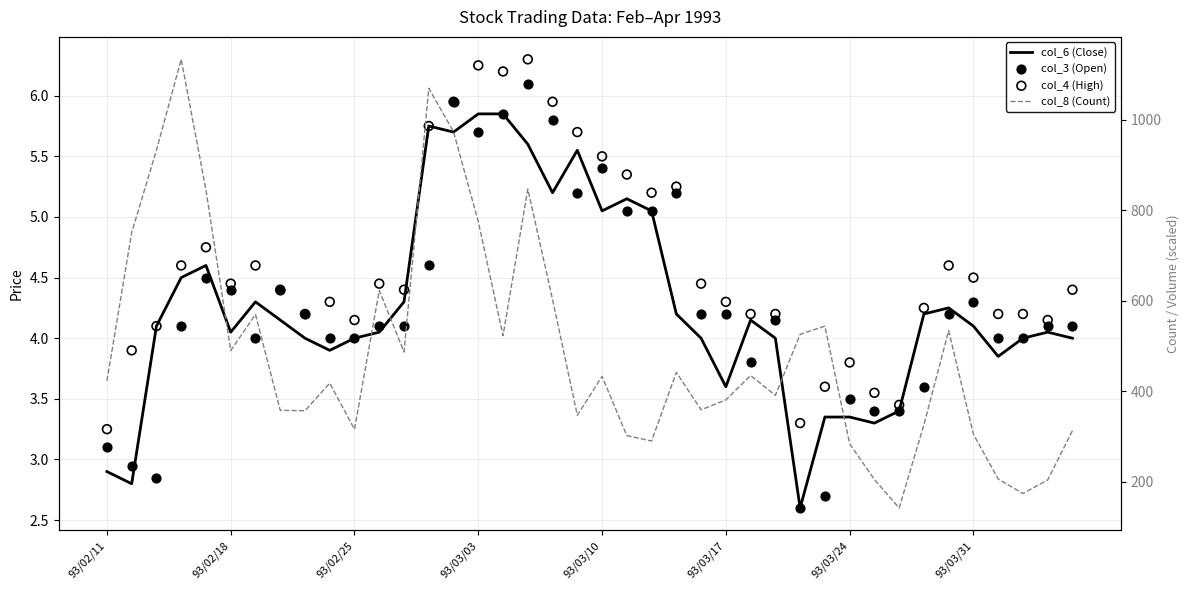

Which series has the largest Y range (max minus min)?

col_8 (Count)